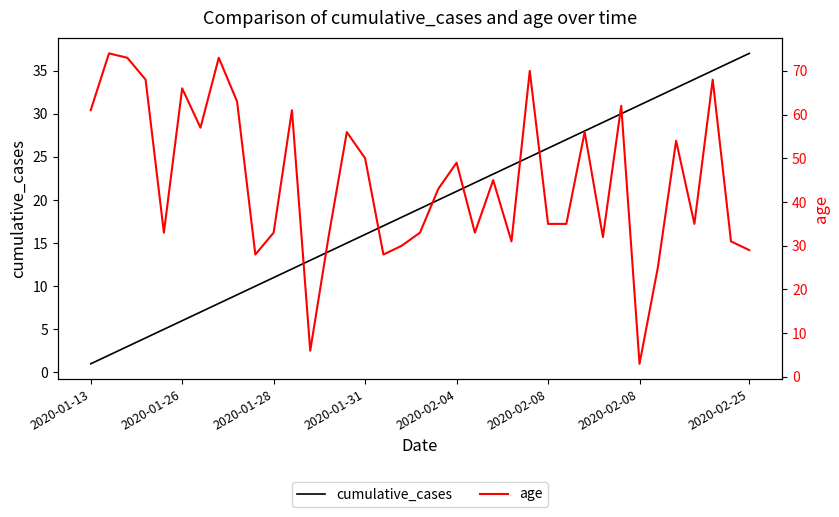

What are all the series names shown in the legend?

cumulative_cases, age